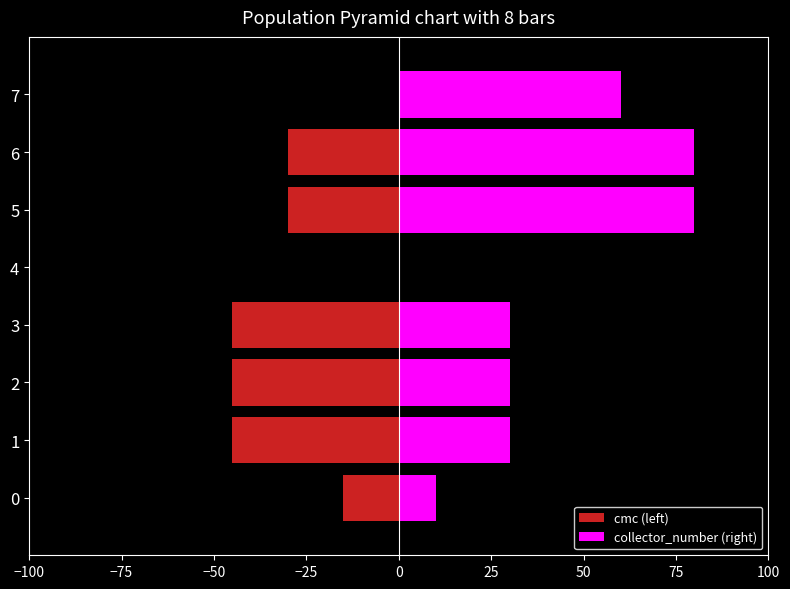

How many data points in collector_number (right) are less than 30?

2